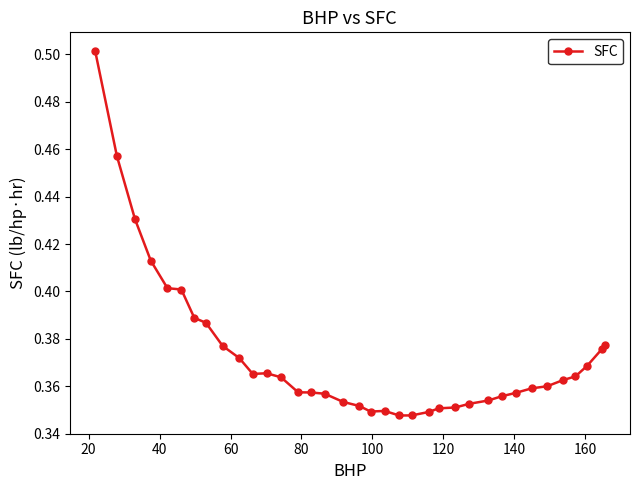

What is the difference between the maximum and minimum values?

0.2